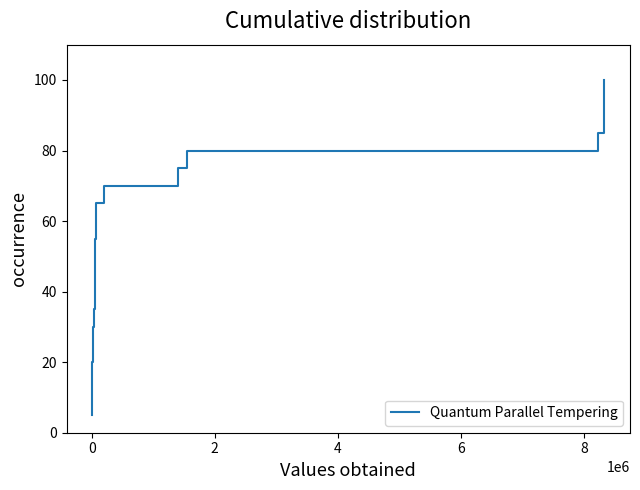

Is this an area chart (filled region under the line)?

No